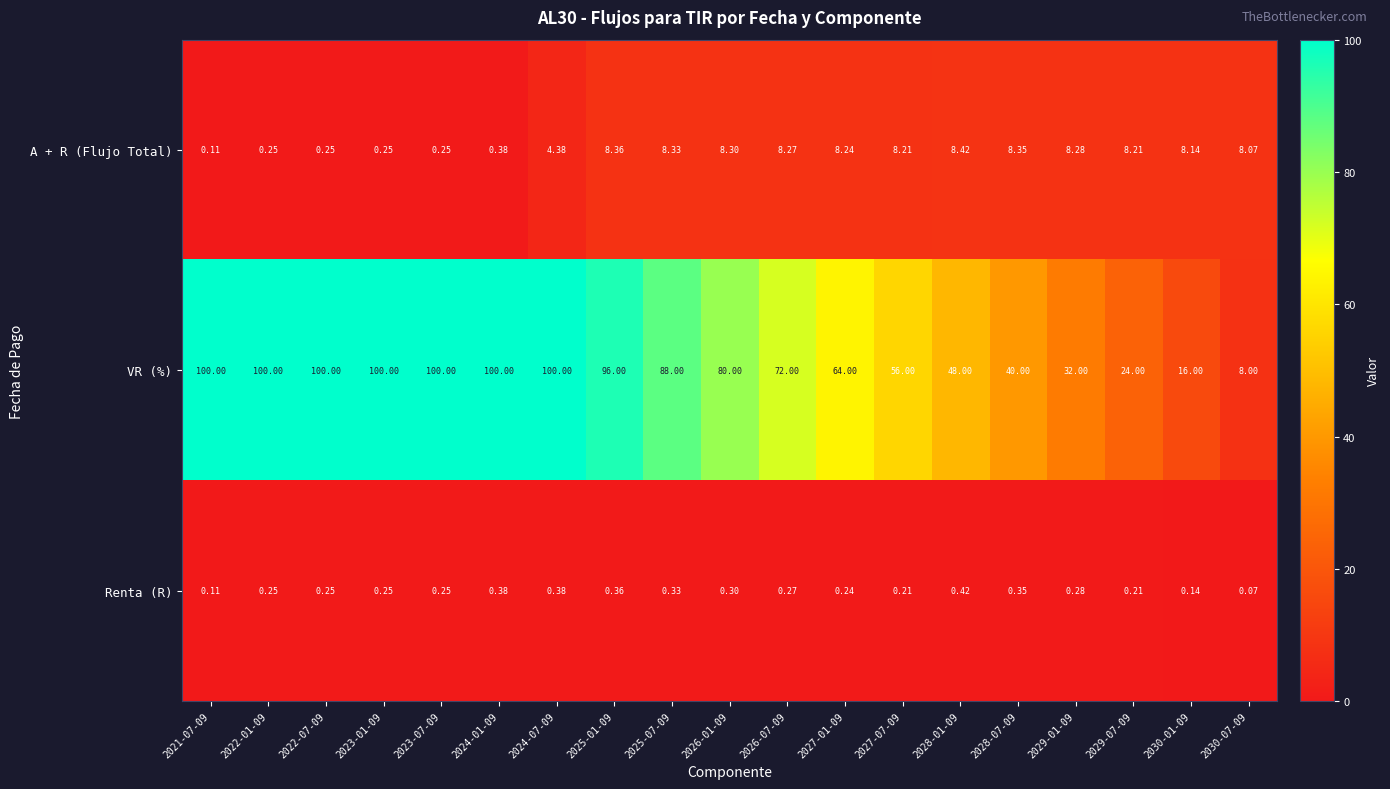

Which series has the widest spread of values?

VR (%)